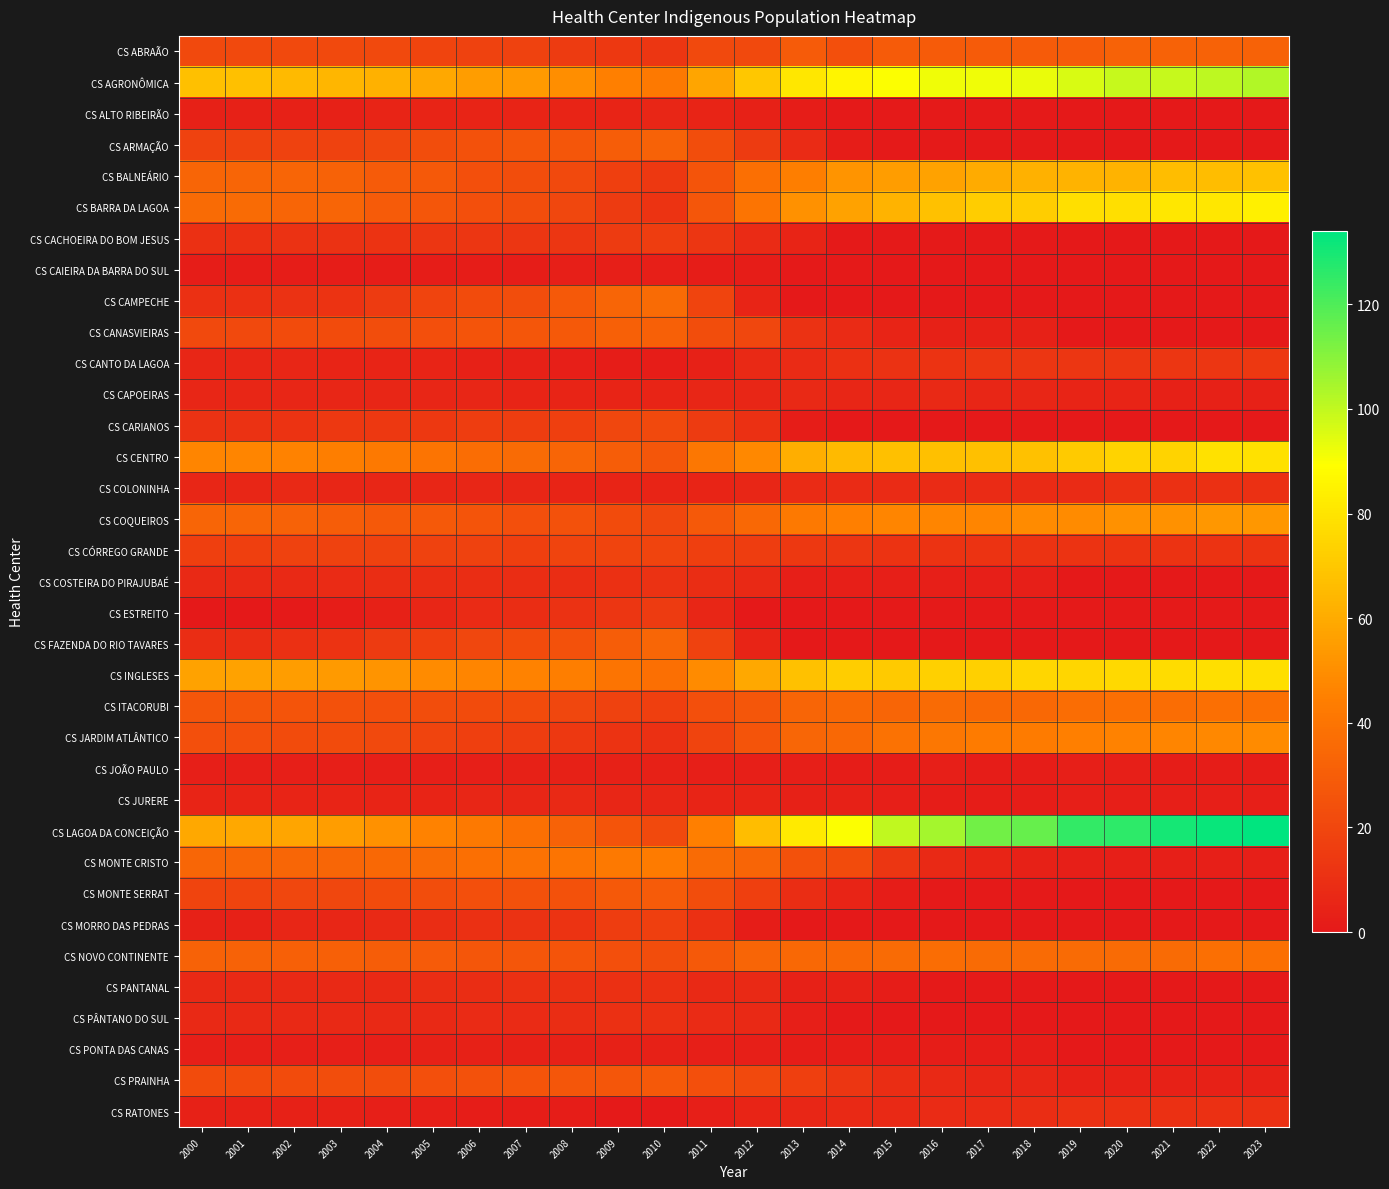

What is the maximum value shown in the chart?

134